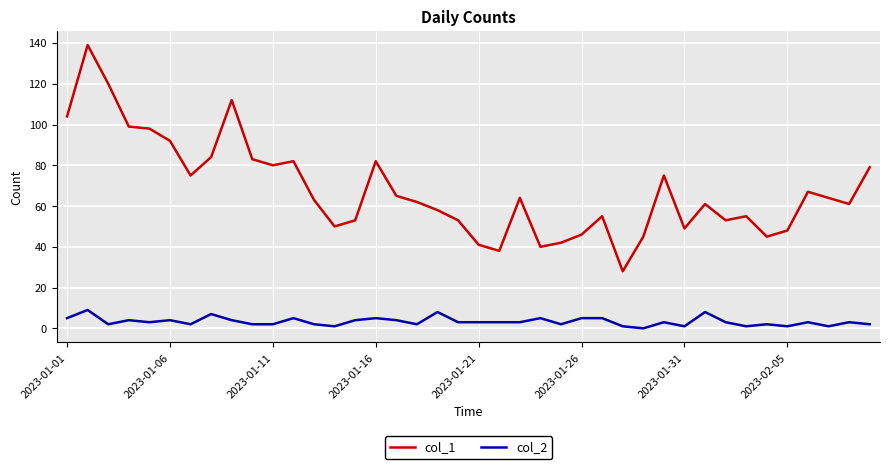

What is the maximum value shown in the chart?

139